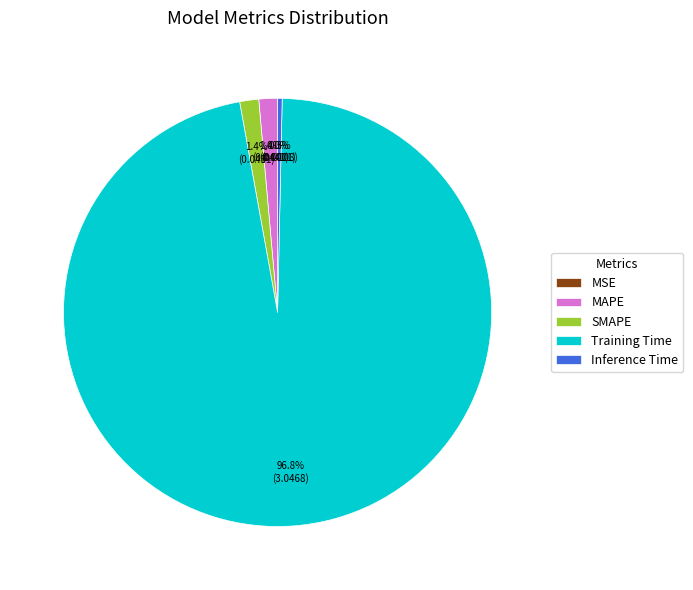

Which has a higher value, SMAPE or Training Time?

Training Time